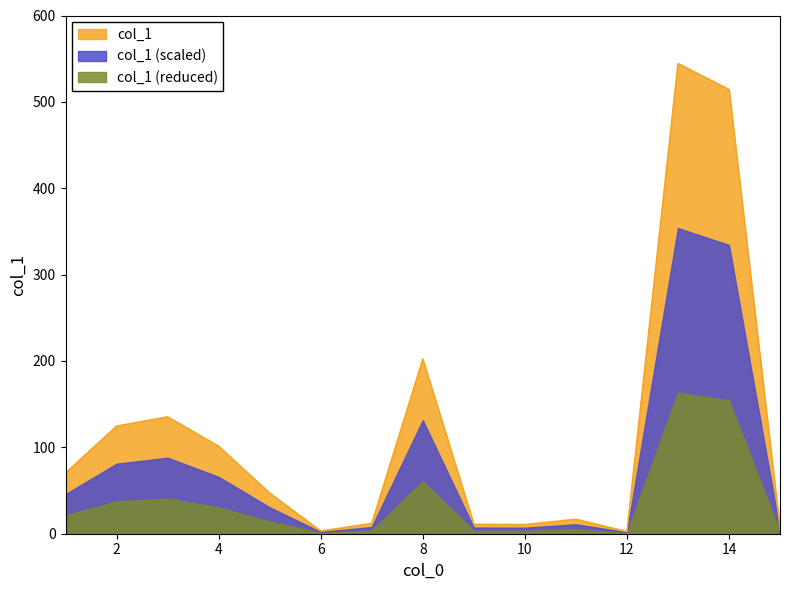

What is the difference between the second highest and second lowest values?

511.2